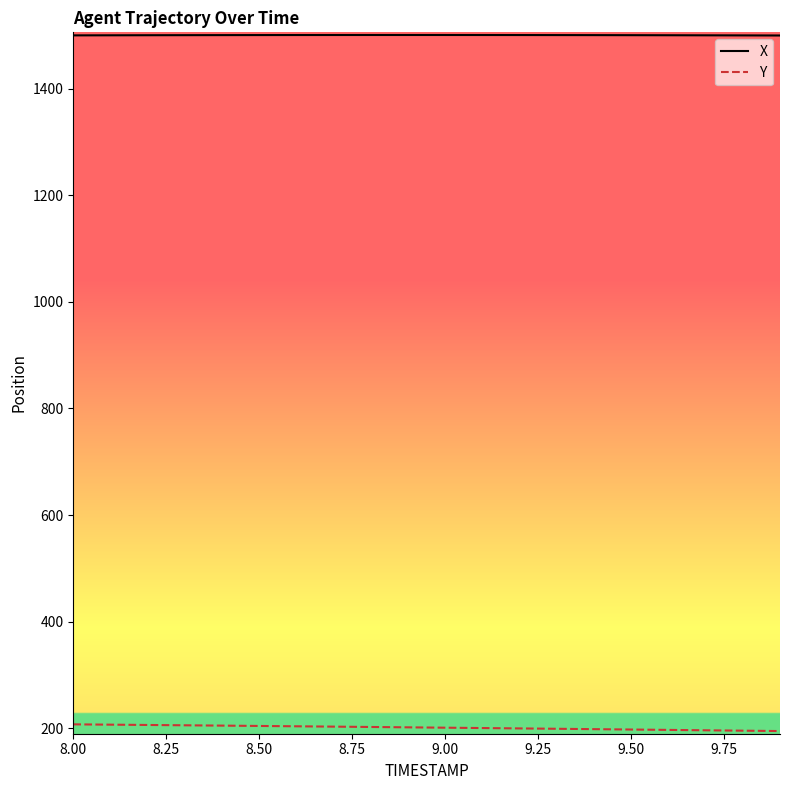

Rank the series by their average value, from lowest to highest.

Y, X